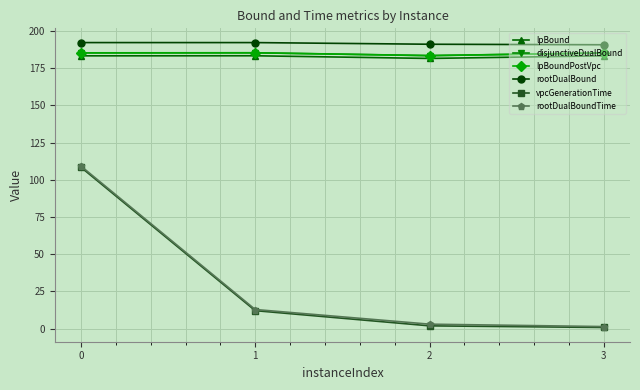

True or false: rootDualBound and lpBound intersect in this chart.

False